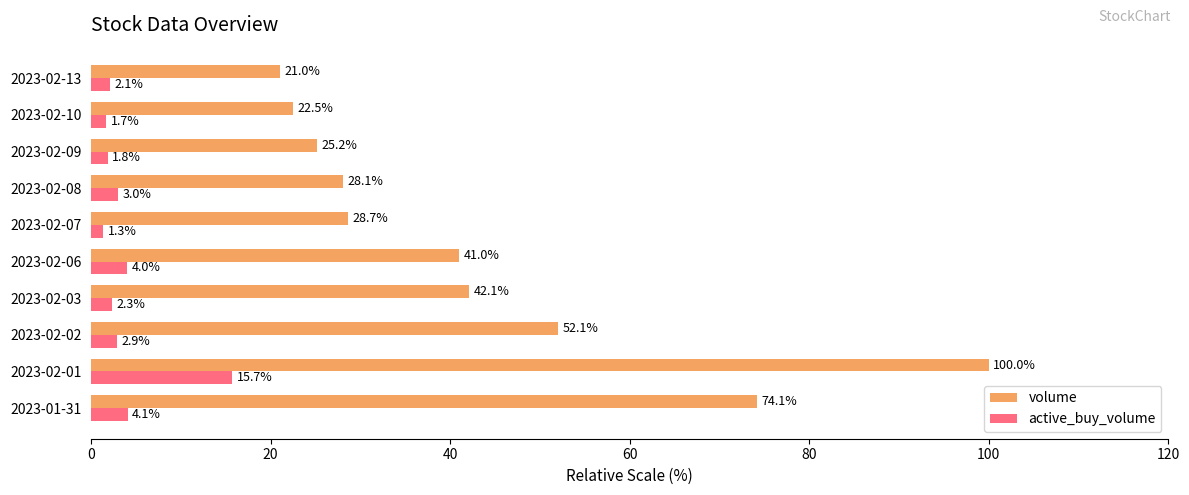

What is the difference between the maximum and minimum values in the volume series?

79.0